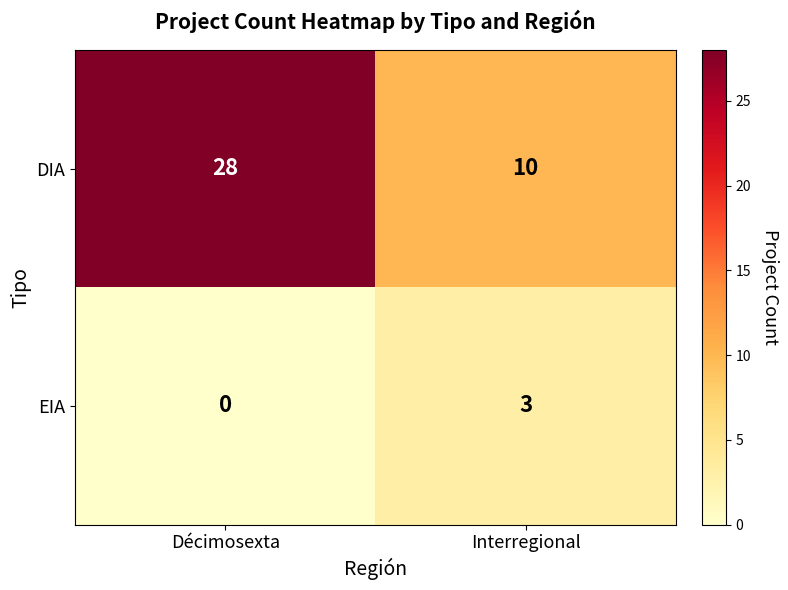

Which series has the largest range (max minus min)?

DIA